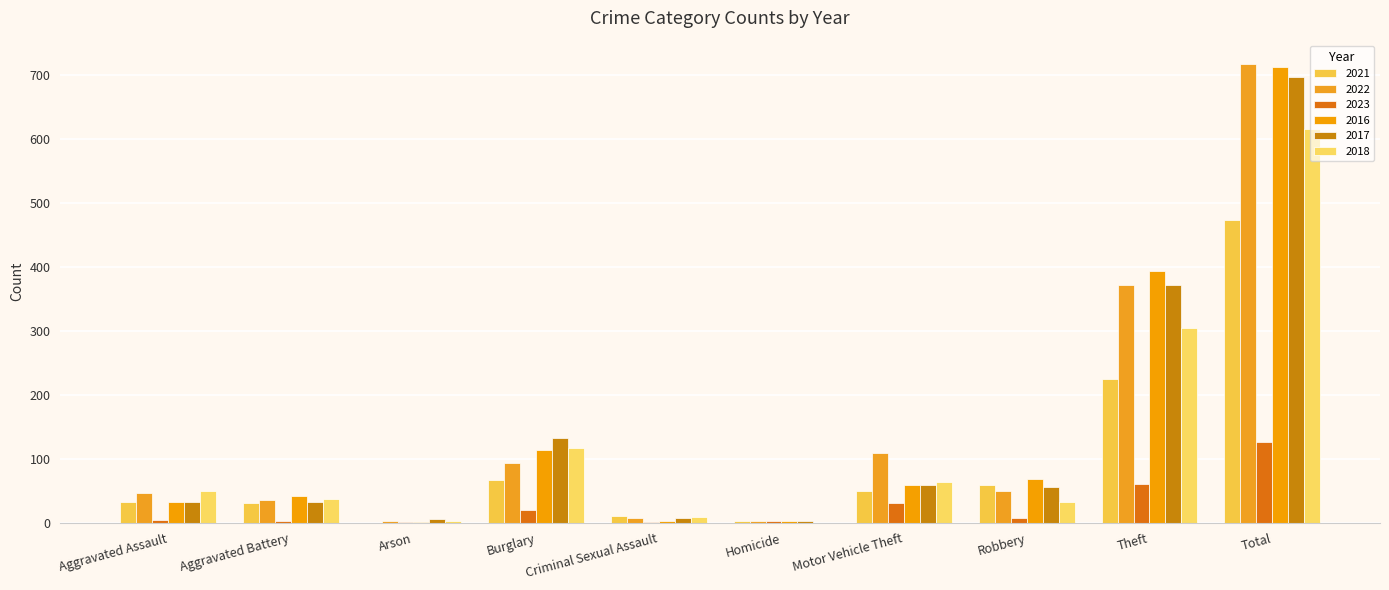

Are the bars horizontal?

No